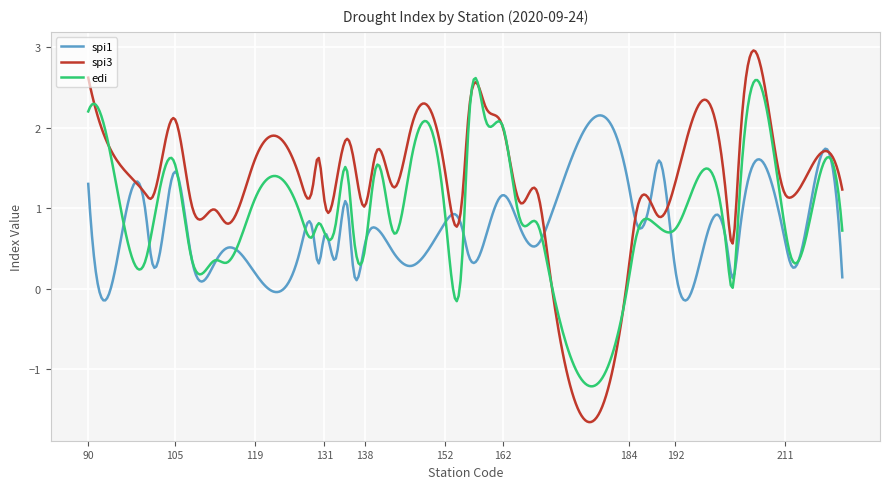

Which series has the widest spread of values?

spi3